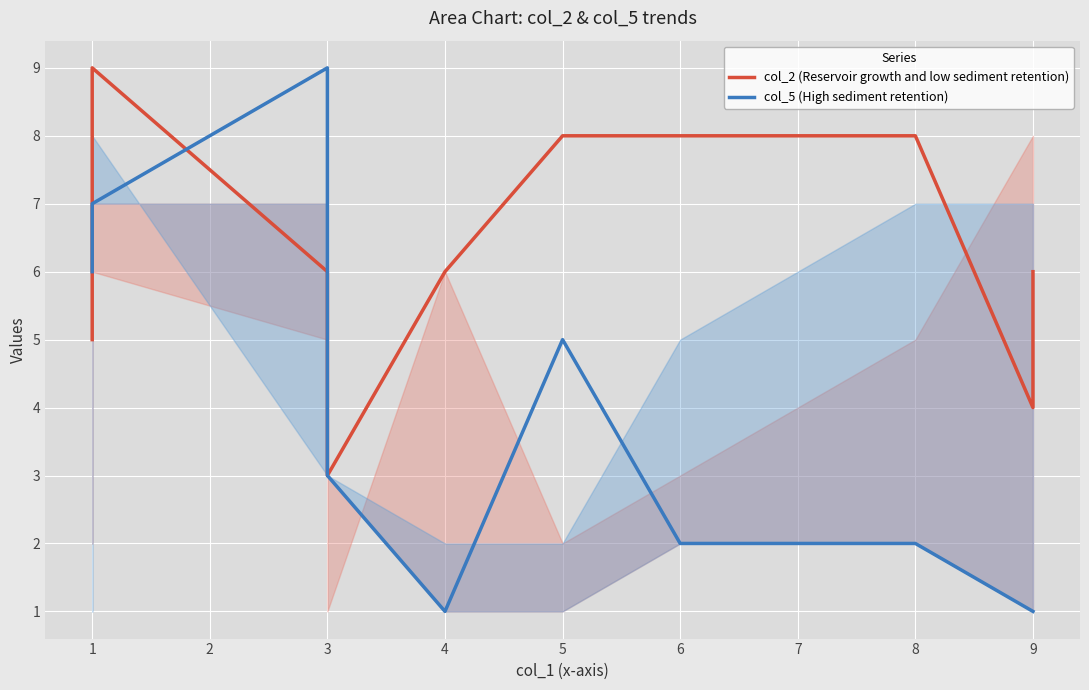

What is the sum of all col_2 (Reservoir growth and low sediment retention) values?

63